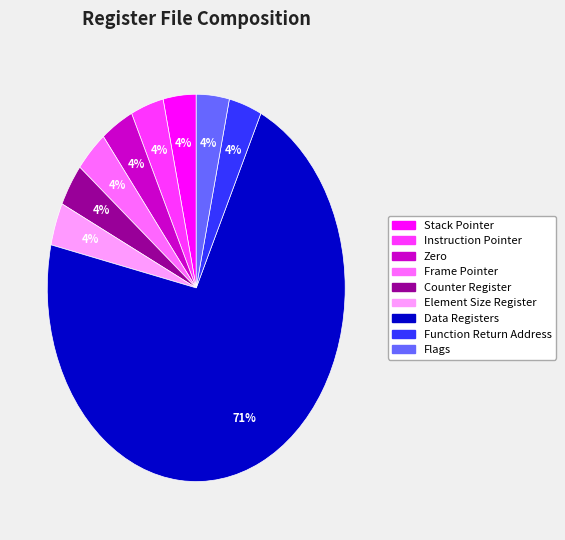

What is the largest slice in the pie chart?

Data Registers